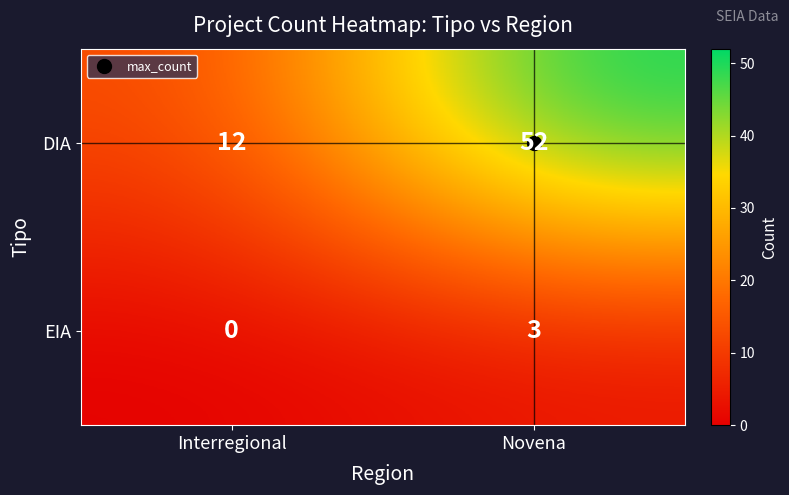

How many series are shown in this chart?

2